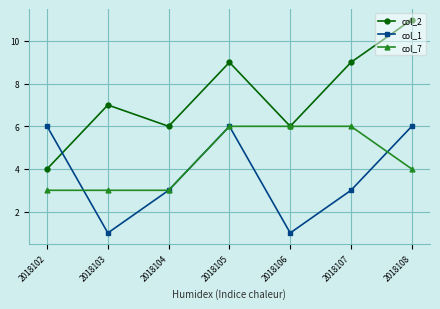

In col_2, how many points are lower than both neighbors (excluding endpoints)?

2